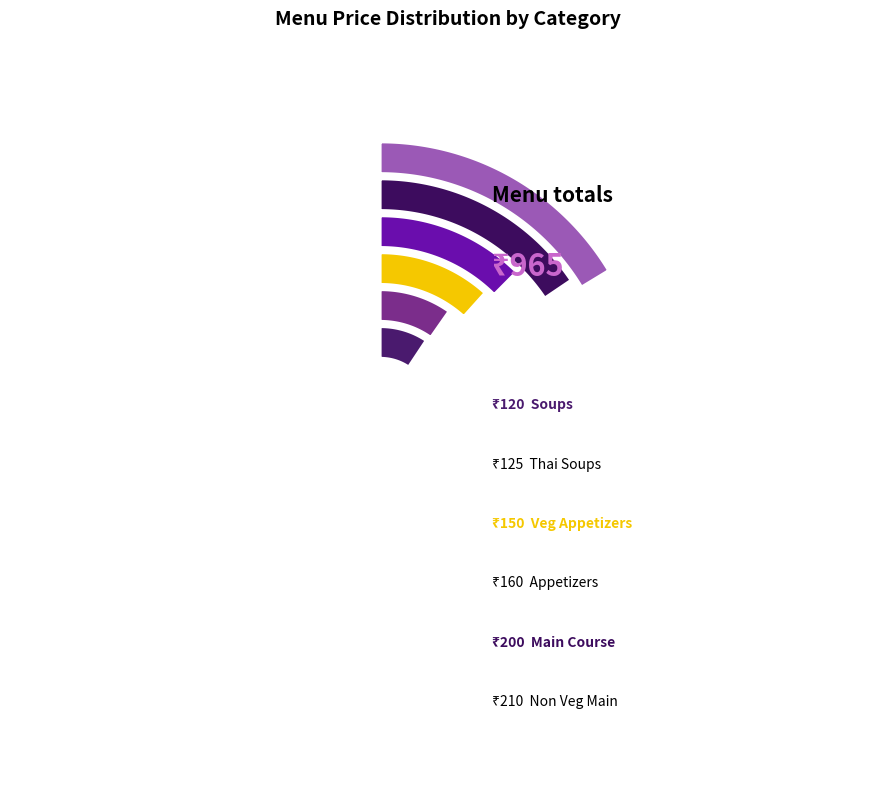

To the nearest percent, what percentage of the pie is Thai Soups?

13%